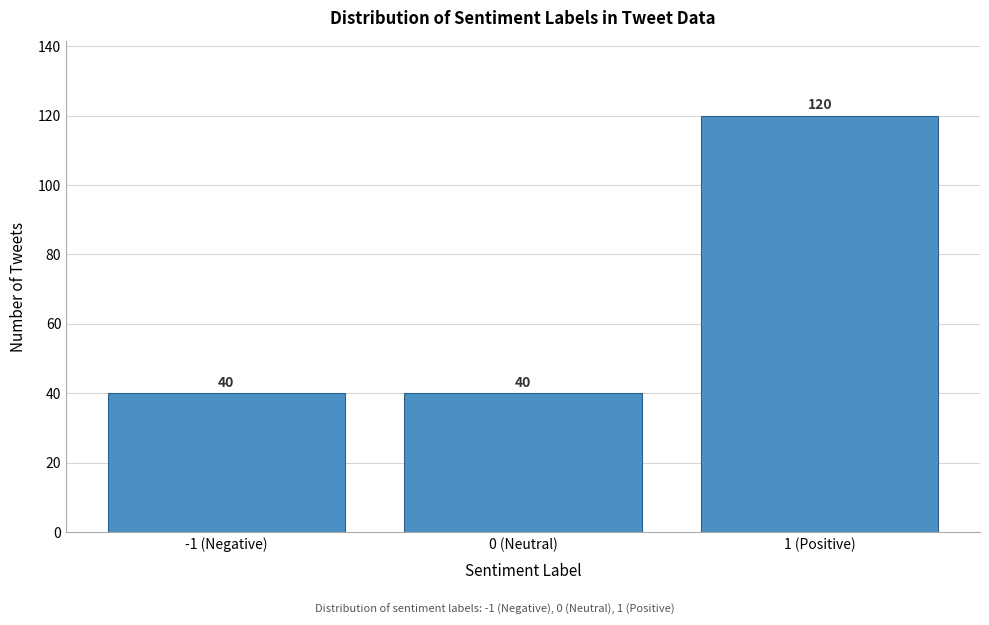

Reading left to right, extract all data points from this chart.

-1 (Negative)=40	0 (Neutral)=40	1 (Positive)=120